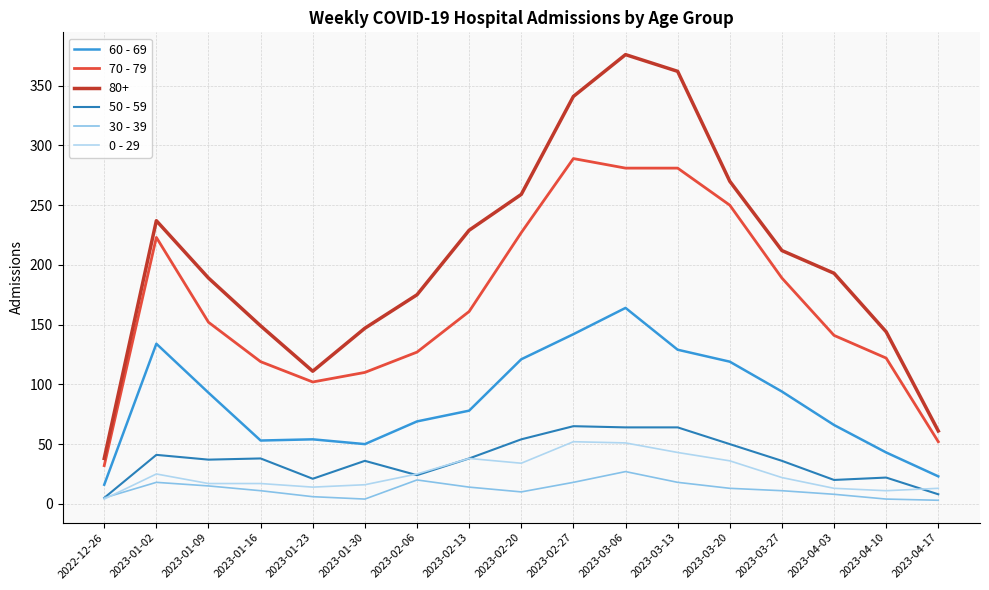

Is it true that 70 - 79 equals 32 at 2022-12-26?

True